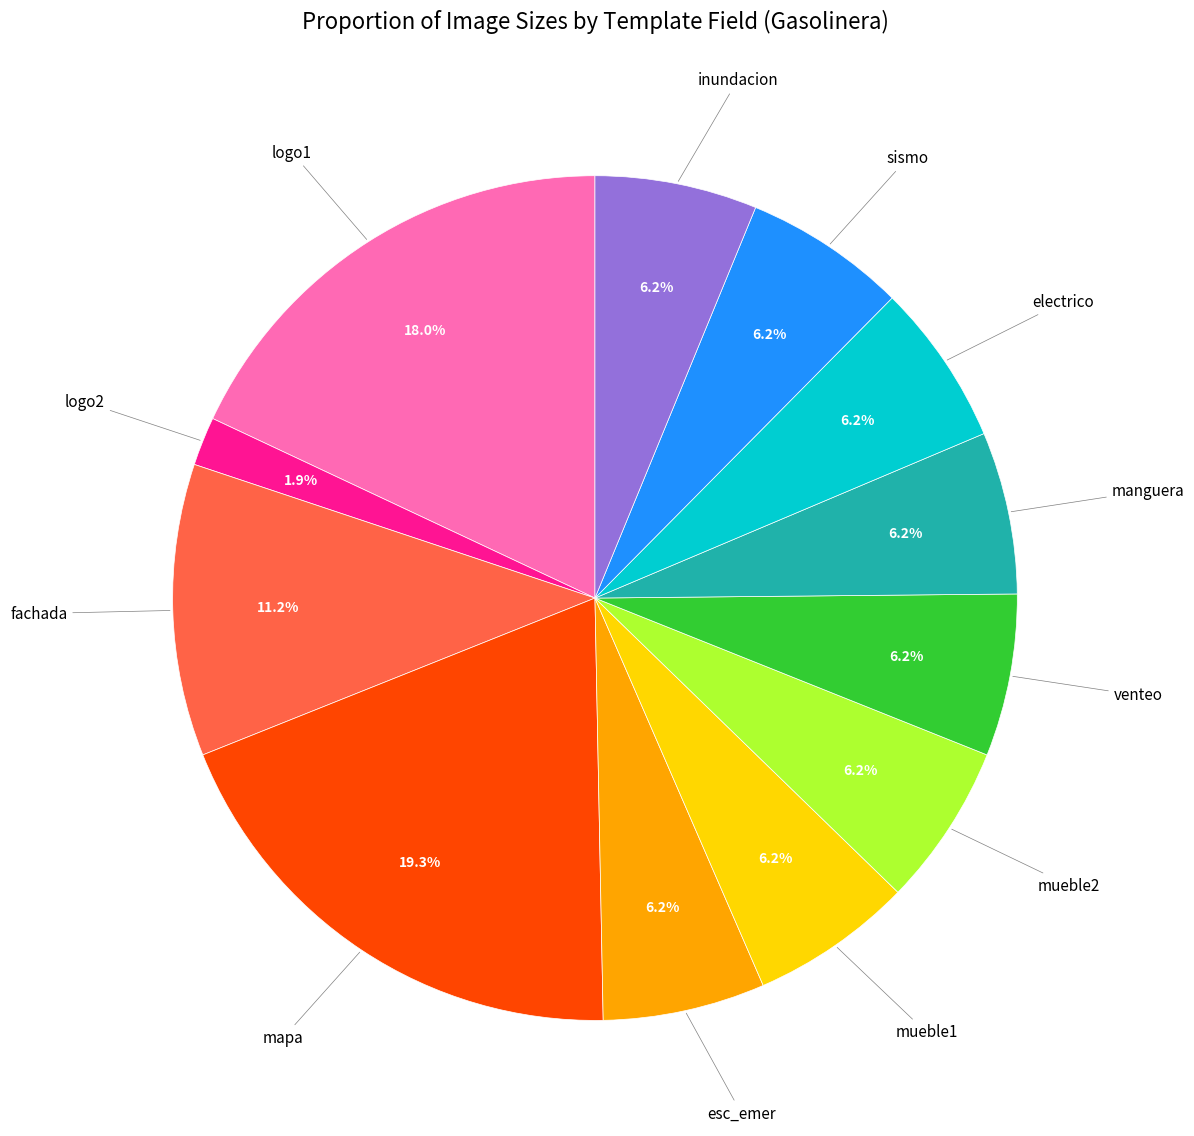

What portion of the pie excludes electrico?

93.8%